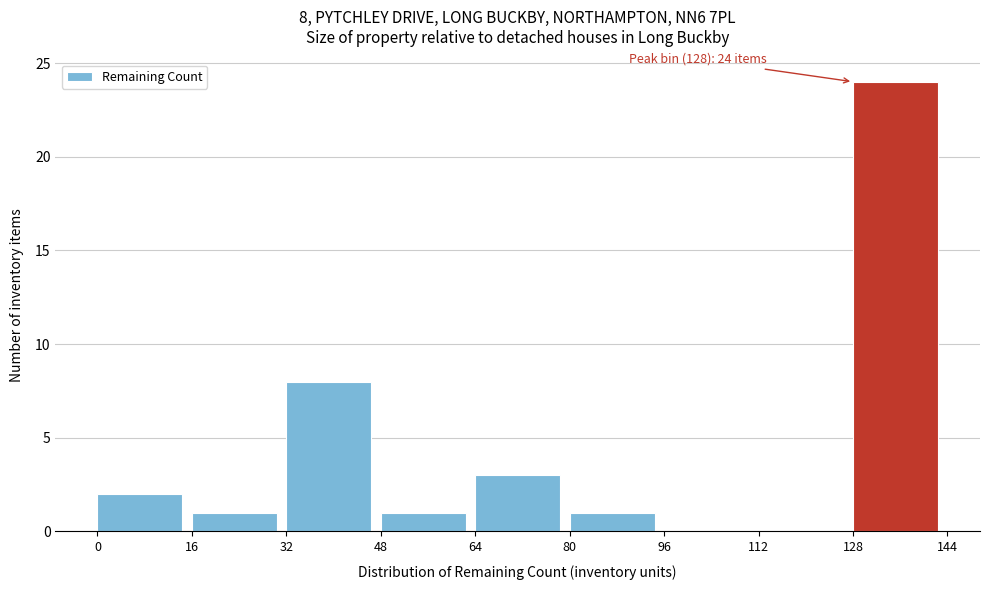

Over which range of the x-axis is the bar tallest?

128 to 144